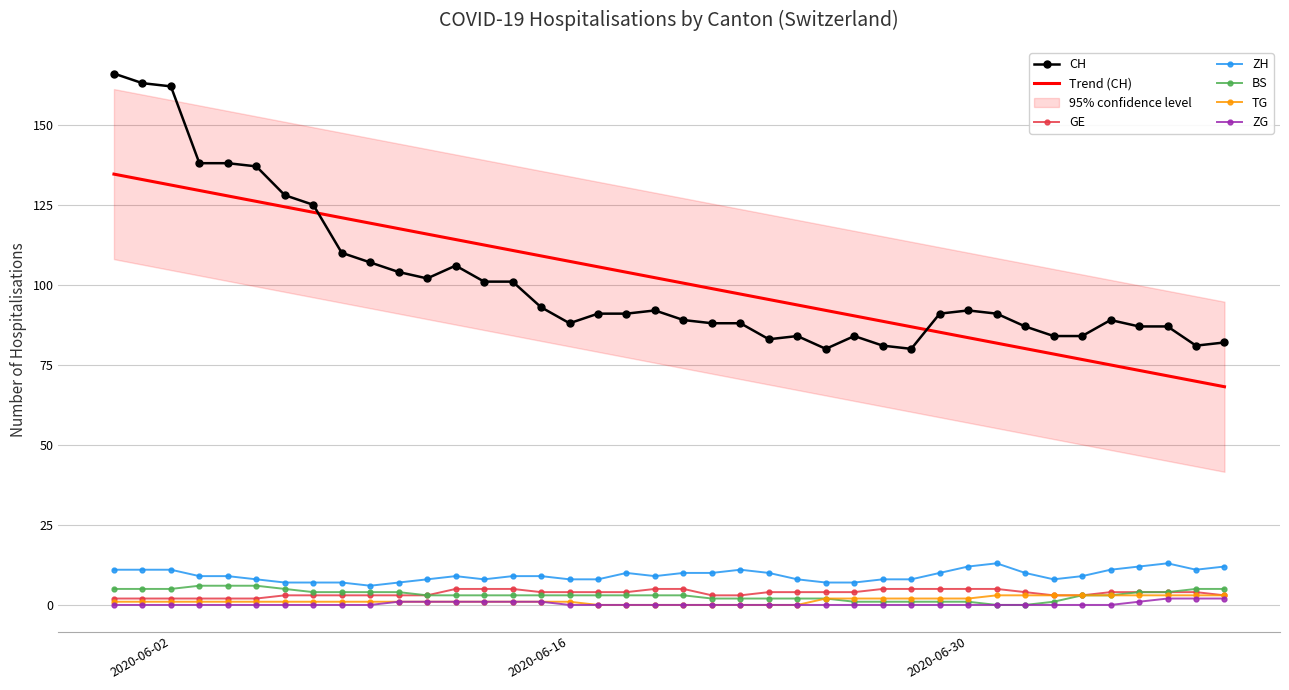

True or false: ZH and TG intersect in this chart.

False